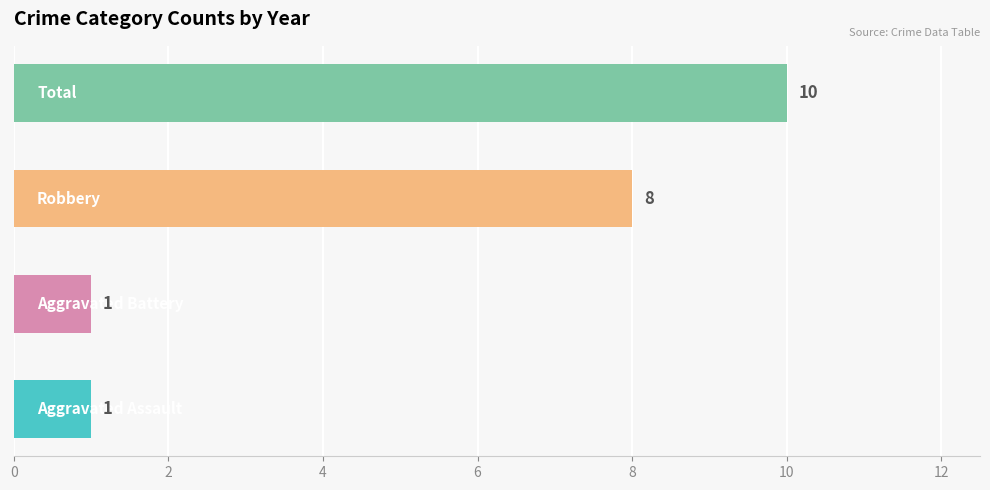

What is the maximum value shown in the chart?

10